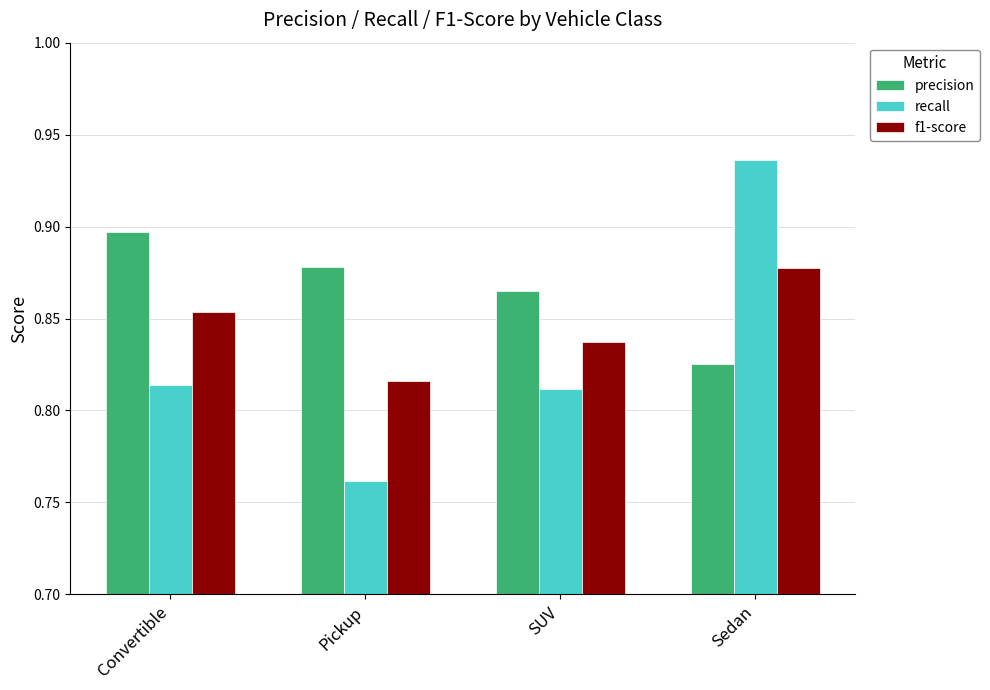

What position from the right is SUV?

2